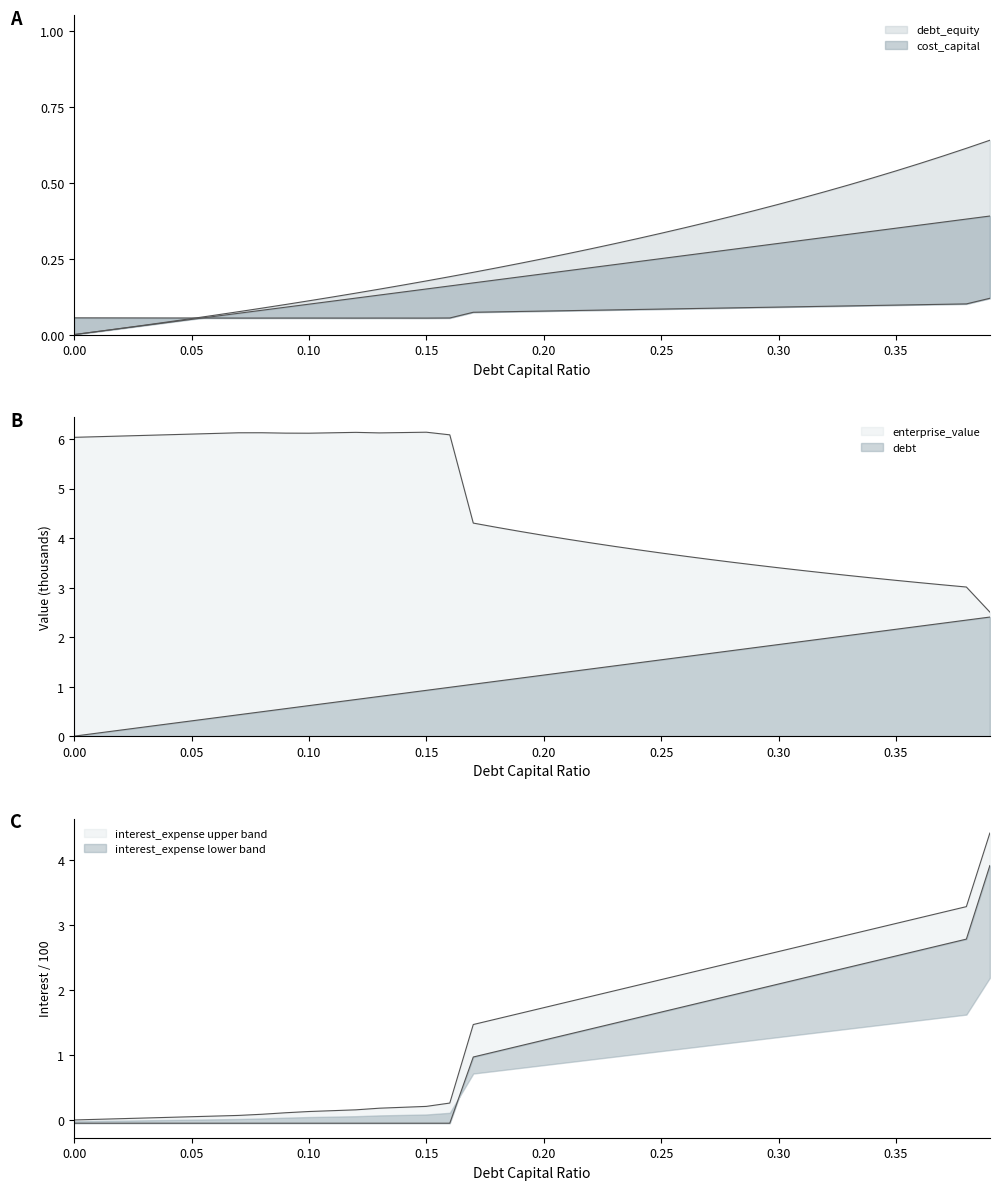

True or false: debt_equity and cost_capital intersect in this chart.

True